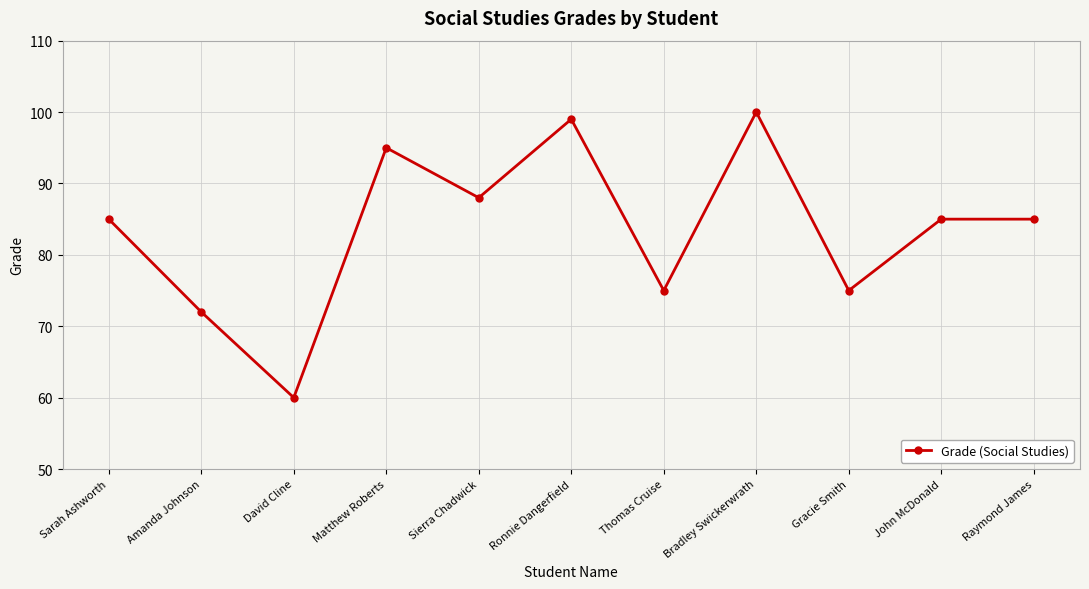

Count the number of data series in this chart.

1